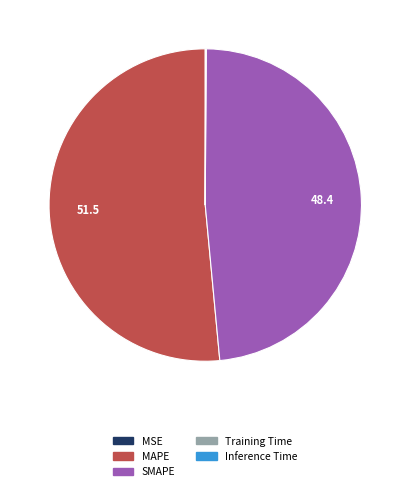

The SMAPE slice represents 38% of the pie. True or false?

False